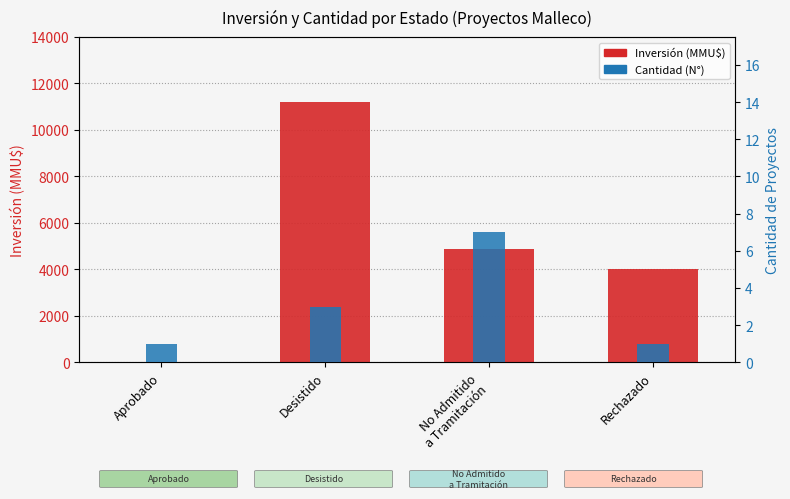

Rank the categories by Cantidad (N°) value from lowest to highest.

Aprobado, Rechazado, Desistido, No Admitido
a Tramitación